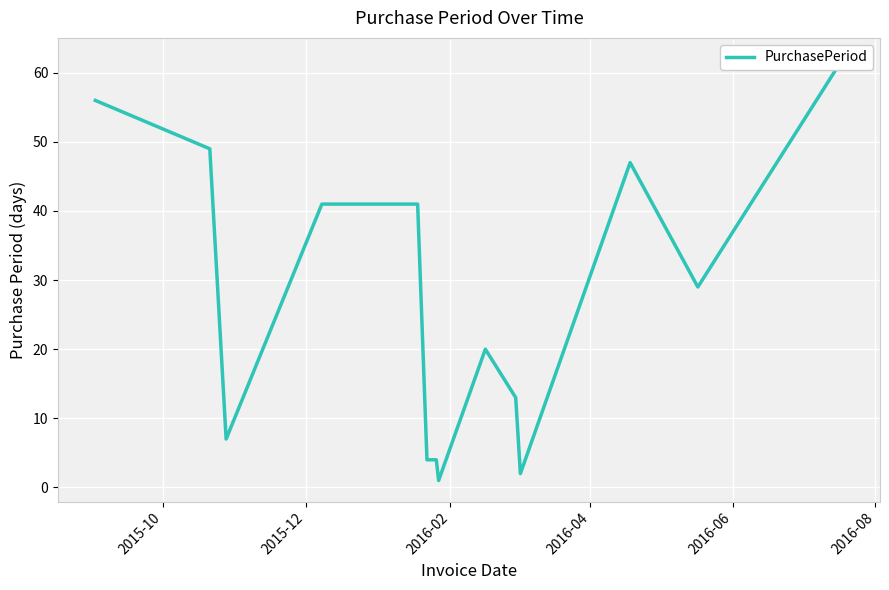

True or false: there are more than 1 points higher than both neighbors.

True